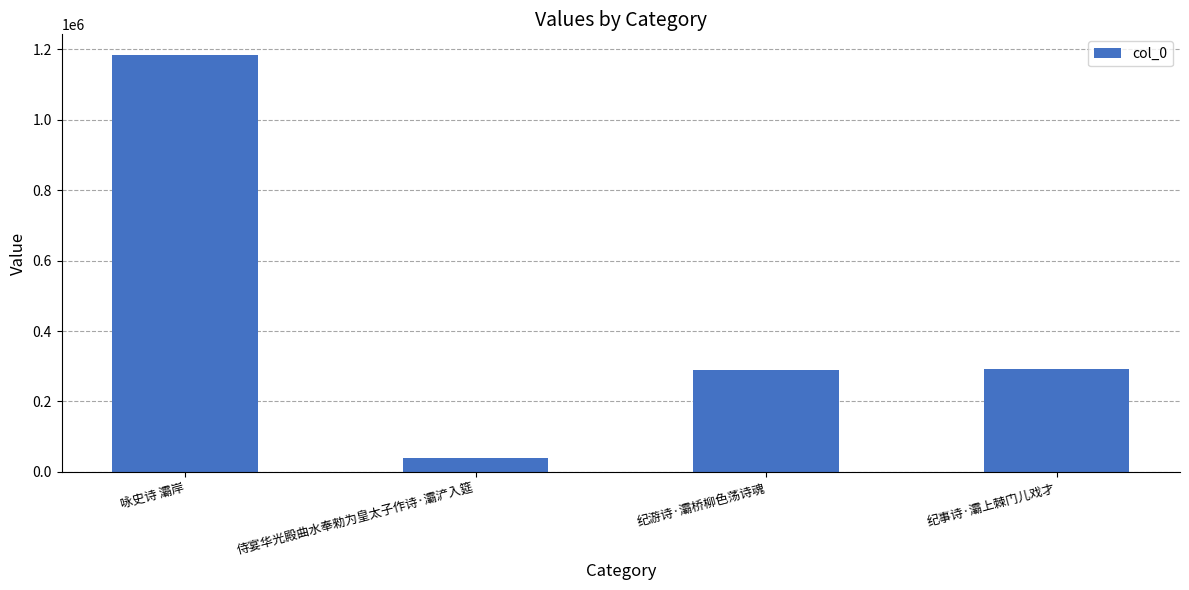

Which has a higher value, 咏史诗 灞岸 or 纪事诗·灞上棘门儿戏才?

咏史诗 灞岸